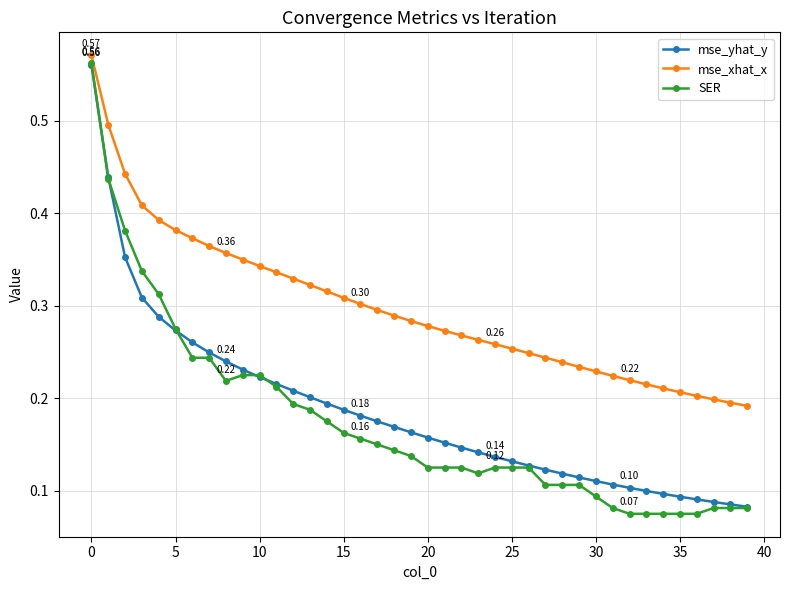

Which series has the largest range (max minus min)?

SER